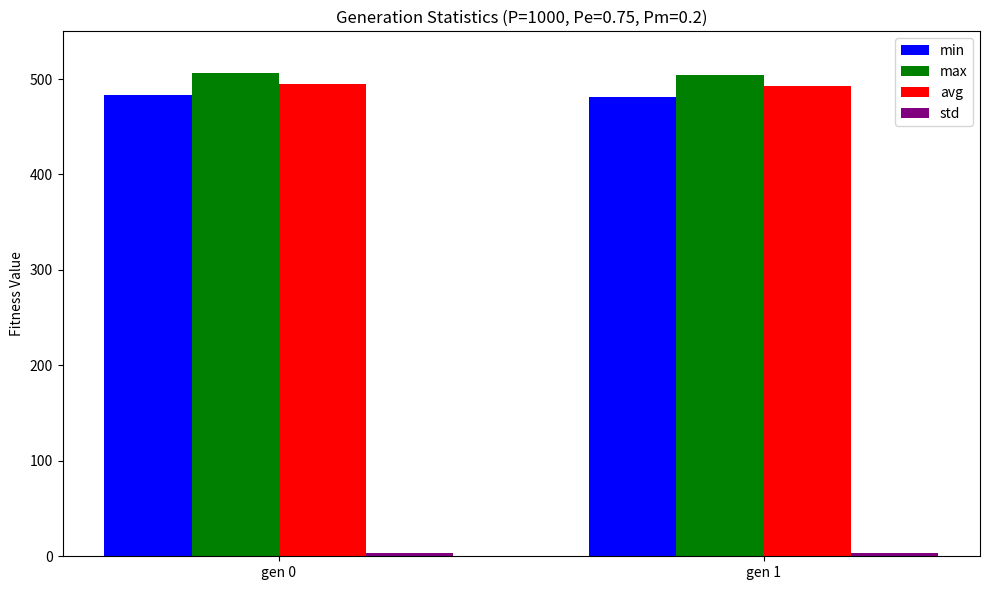

Are the bars grouped side by side (vs. stacked)?

Yes